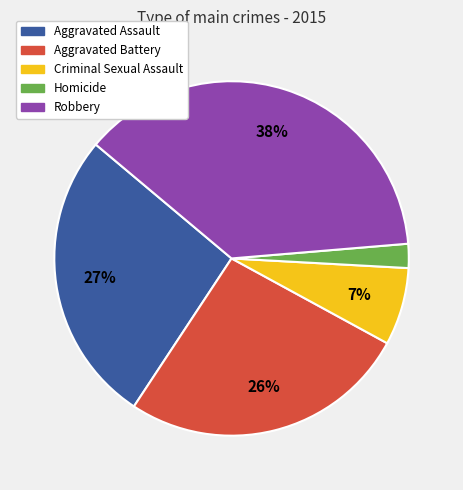

Which category has the biggest portion of the pie?

Robbery